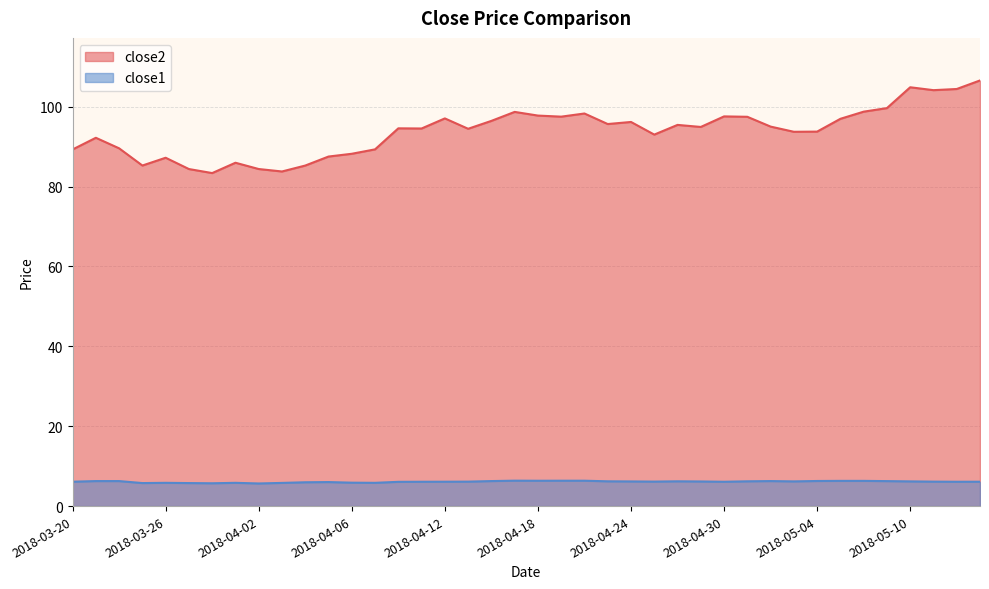

Which series changed the most between 2018-04-06 and 2018-04-30?

close2